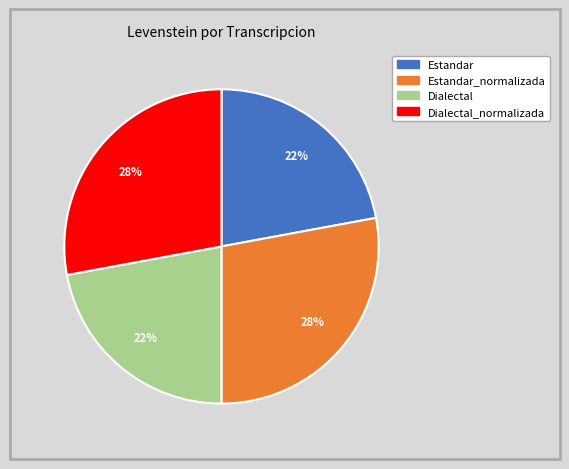

Is there a majority slice in this chart?

No